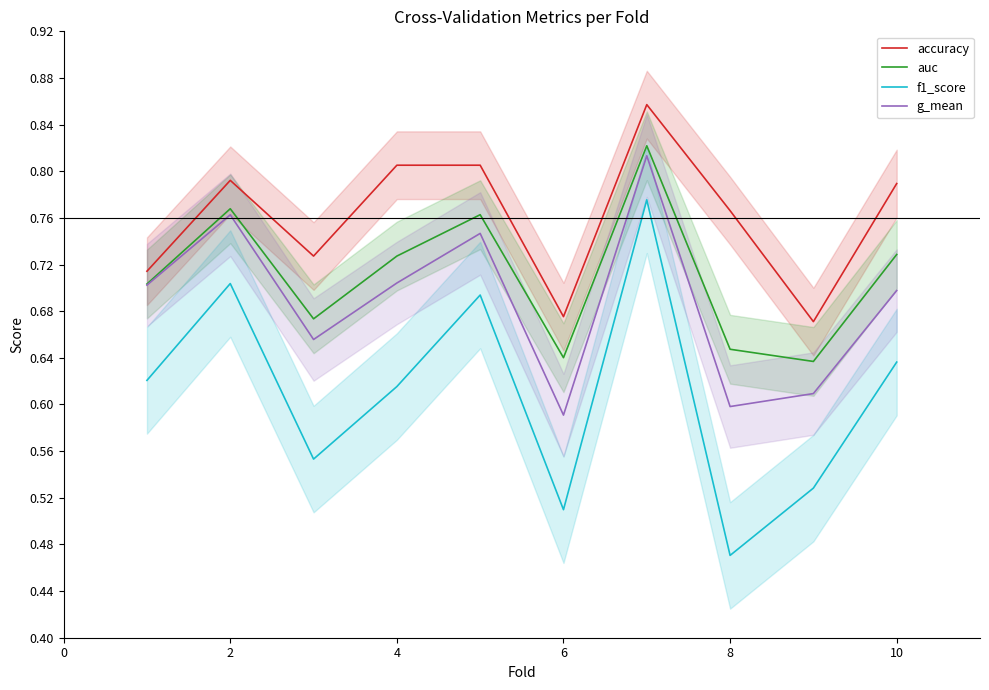

True or false: auc and accuracy cross at least once.

False